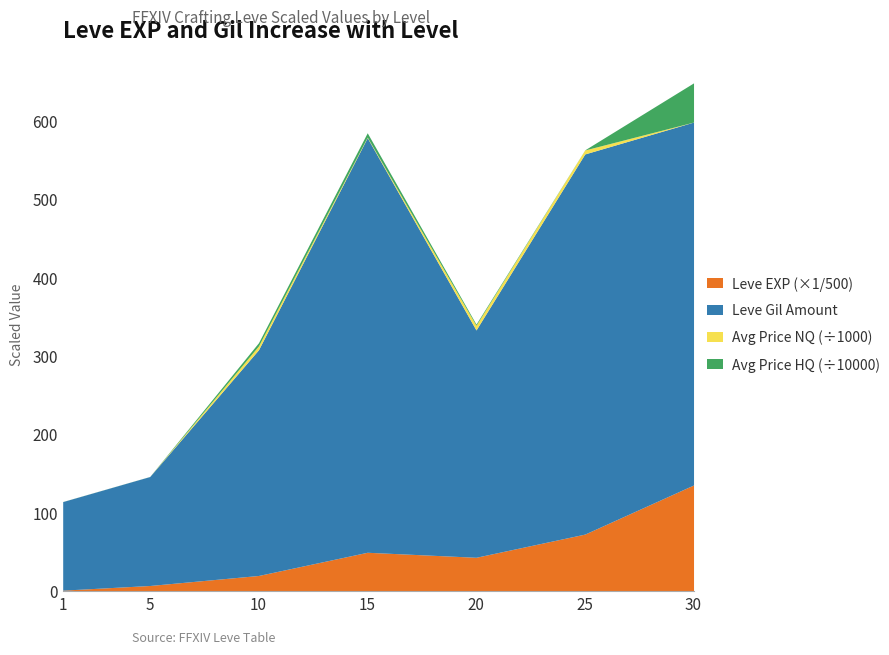

The Leve EXP (×1/500) series shows 13.3 at 15. True or false?

False